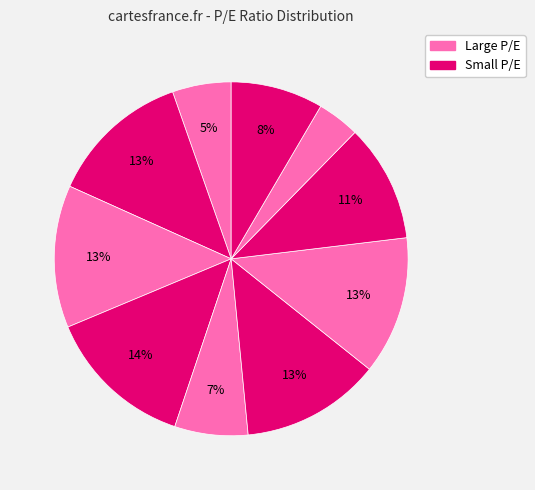

How many segments does this pie chart have?

10